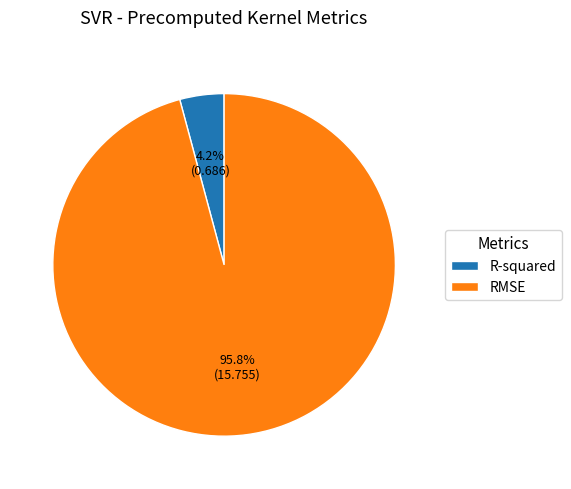

How many slices are in this pie chart?

2